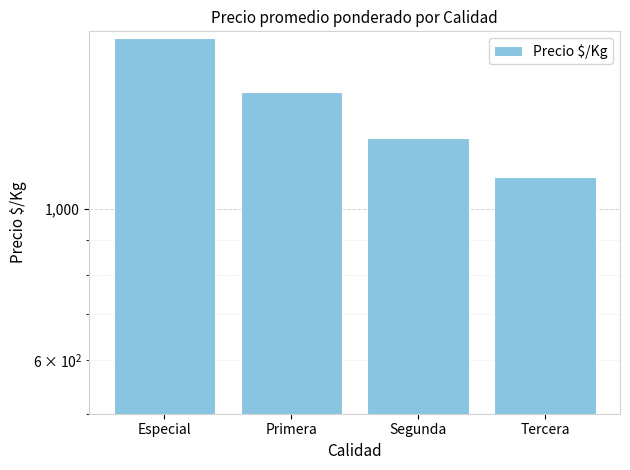

Is it true that the value at Primera is 774?

False